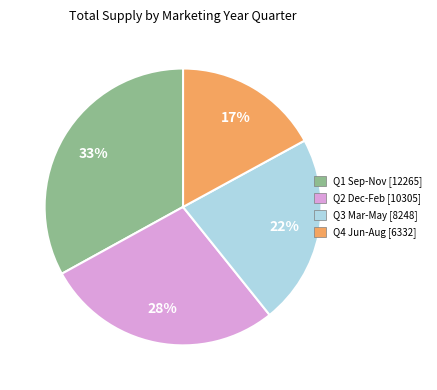

Approximately how many times larger is the value at Q3 Mar-May compared to Q1 Sep-Nov?

0.7